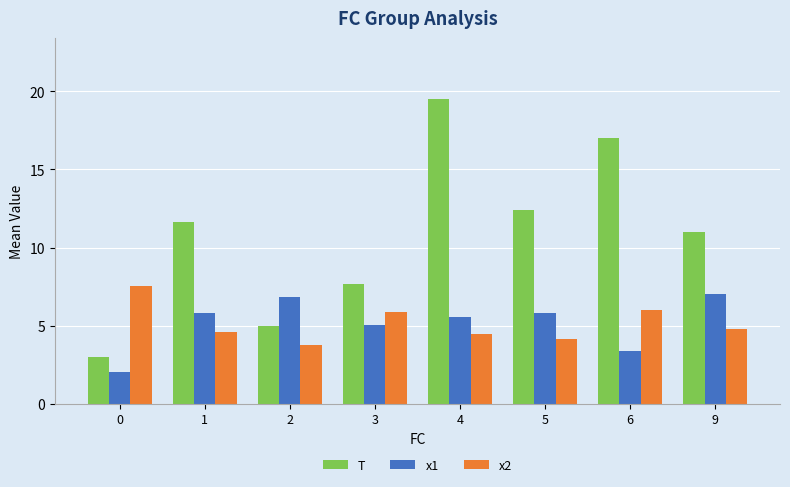

What is the total value across all series at 3?

18.6